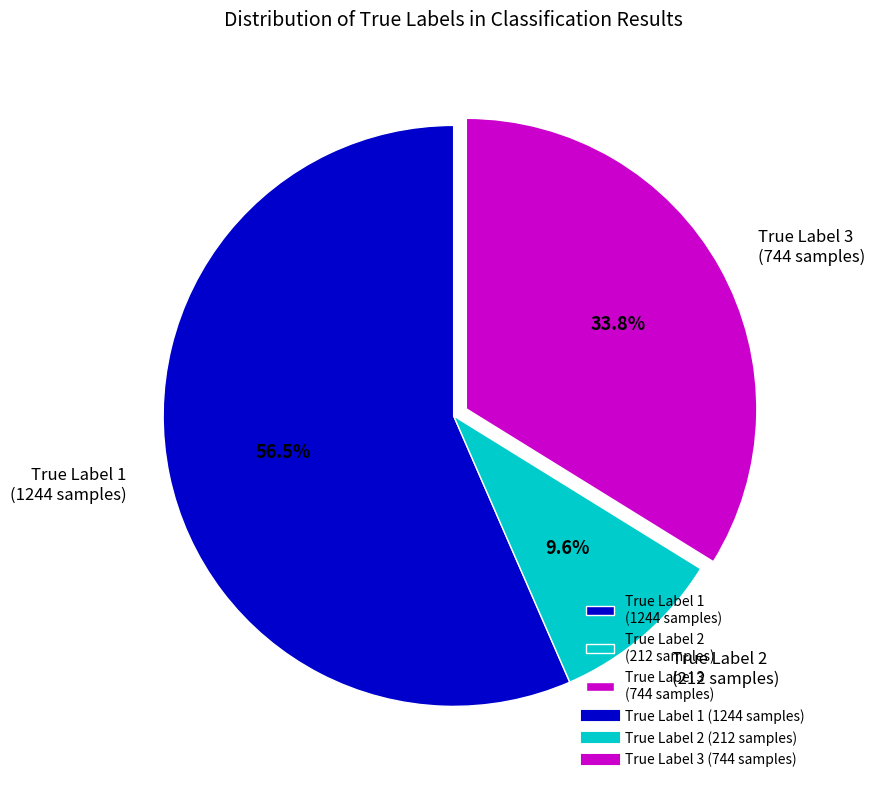

Which slice is the smallest?

True Label 2 (212 samples)